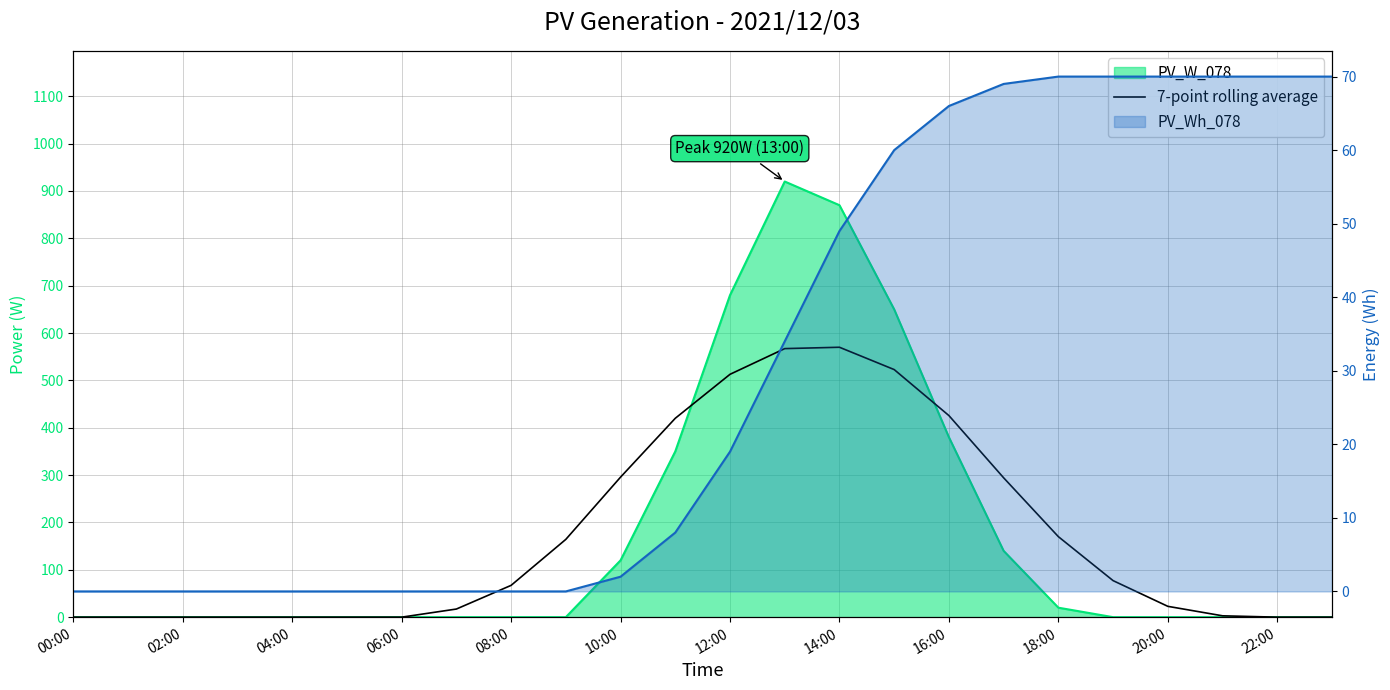

Does the chart display data point markers on the line(s)?

No